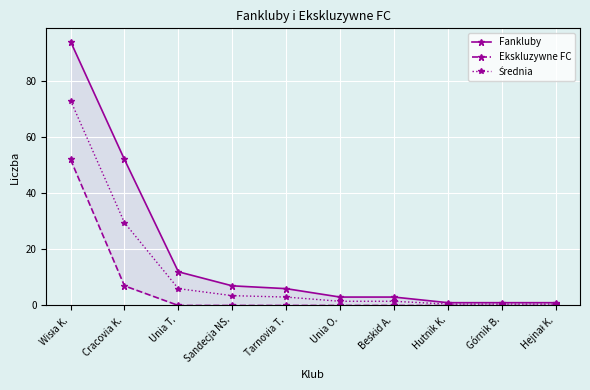

What is the value of the Fankluby point at the 10th from the left?

1.0